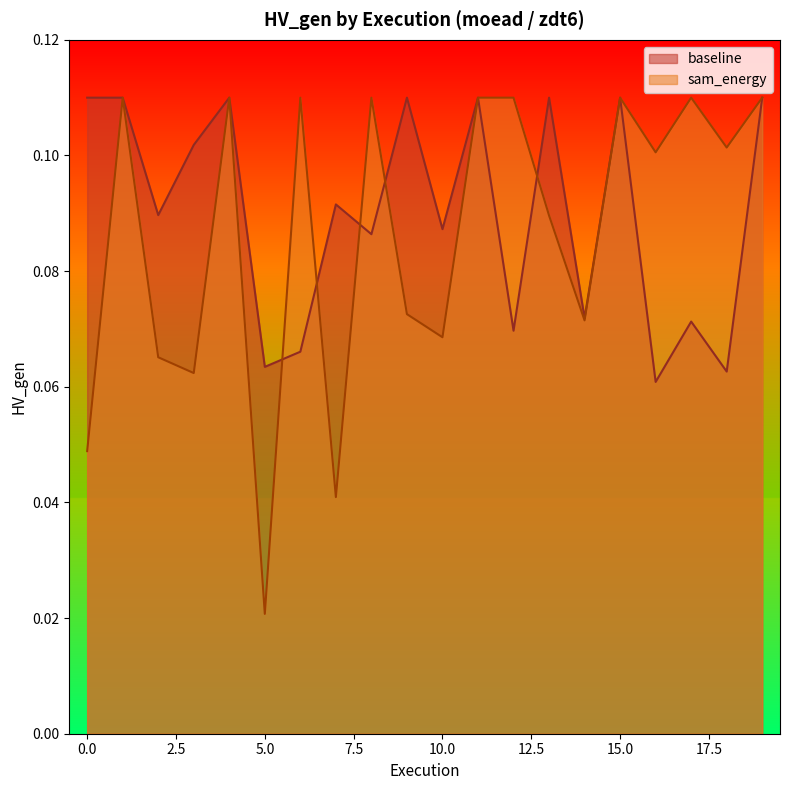

True or false: sam_energy and baseline intersect in this chart.

True